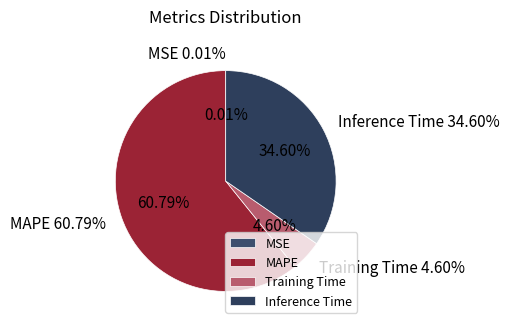

Is there any slice that represents more than half of the pie?

Yes